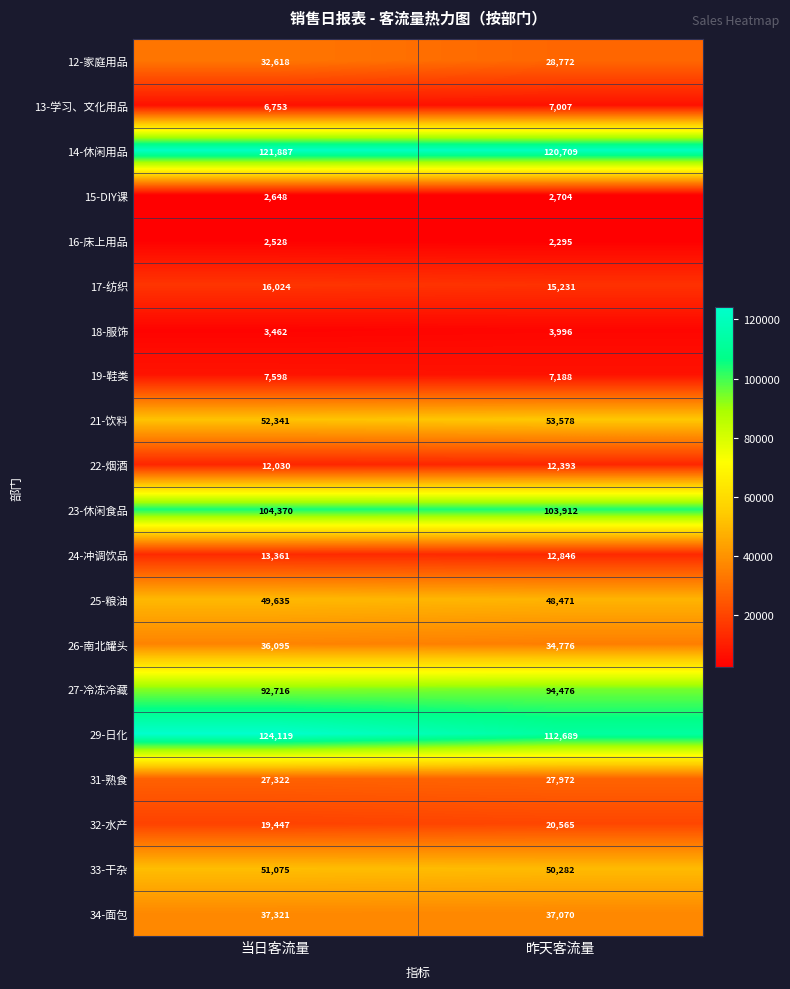

At how many categories does at least one series exceed 102260?

2